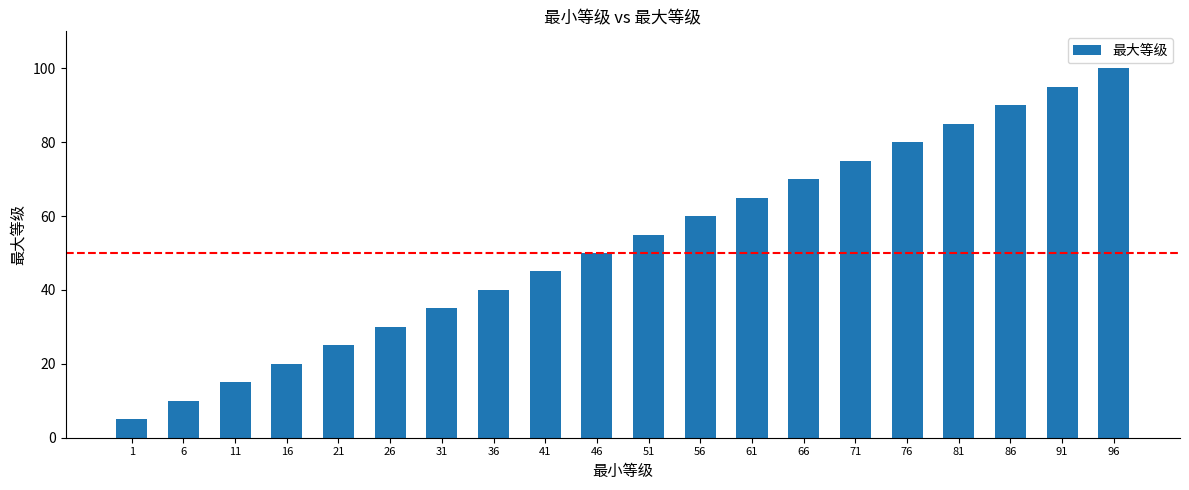

Rank the categories by value from lowest to highest.

1, 6, 11, 16, 21, 26, 31, 36, 41, 46, 51, 56, 61, 66, 71, 76, 81, 86, 91, 96